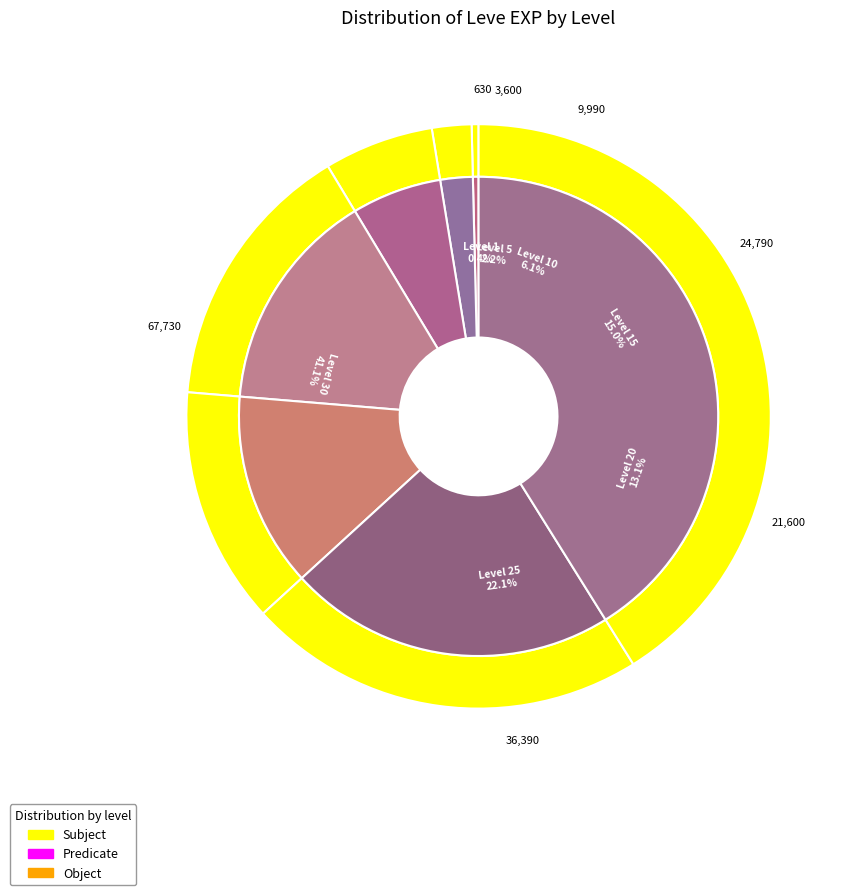

Which slice is the smallest?

Level 1